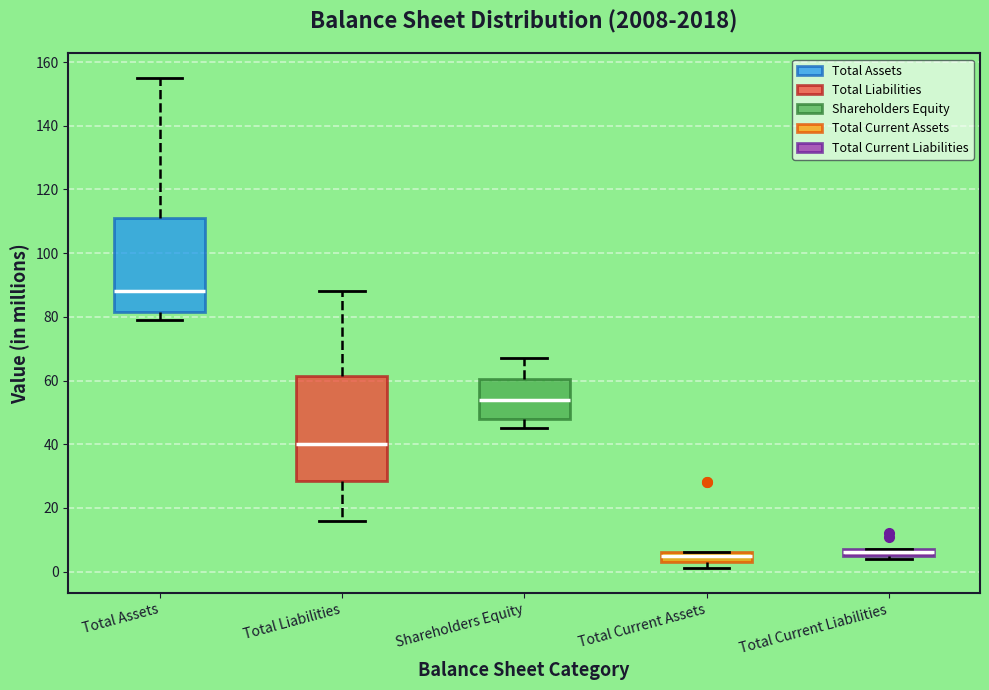

Which box is the tallest, from its lower edge to its upper edge?

Total Liabilities